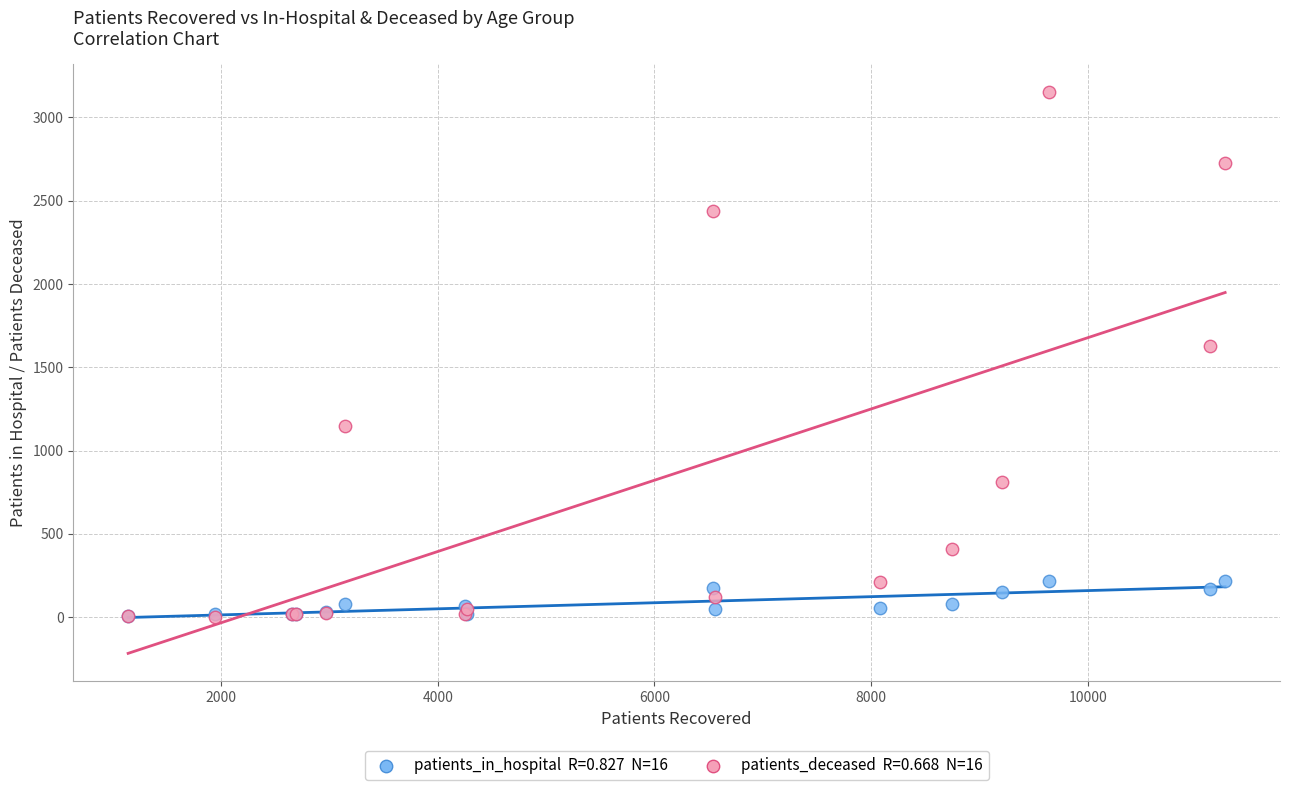

Across all series, what Y value is closest to 1577?

1625